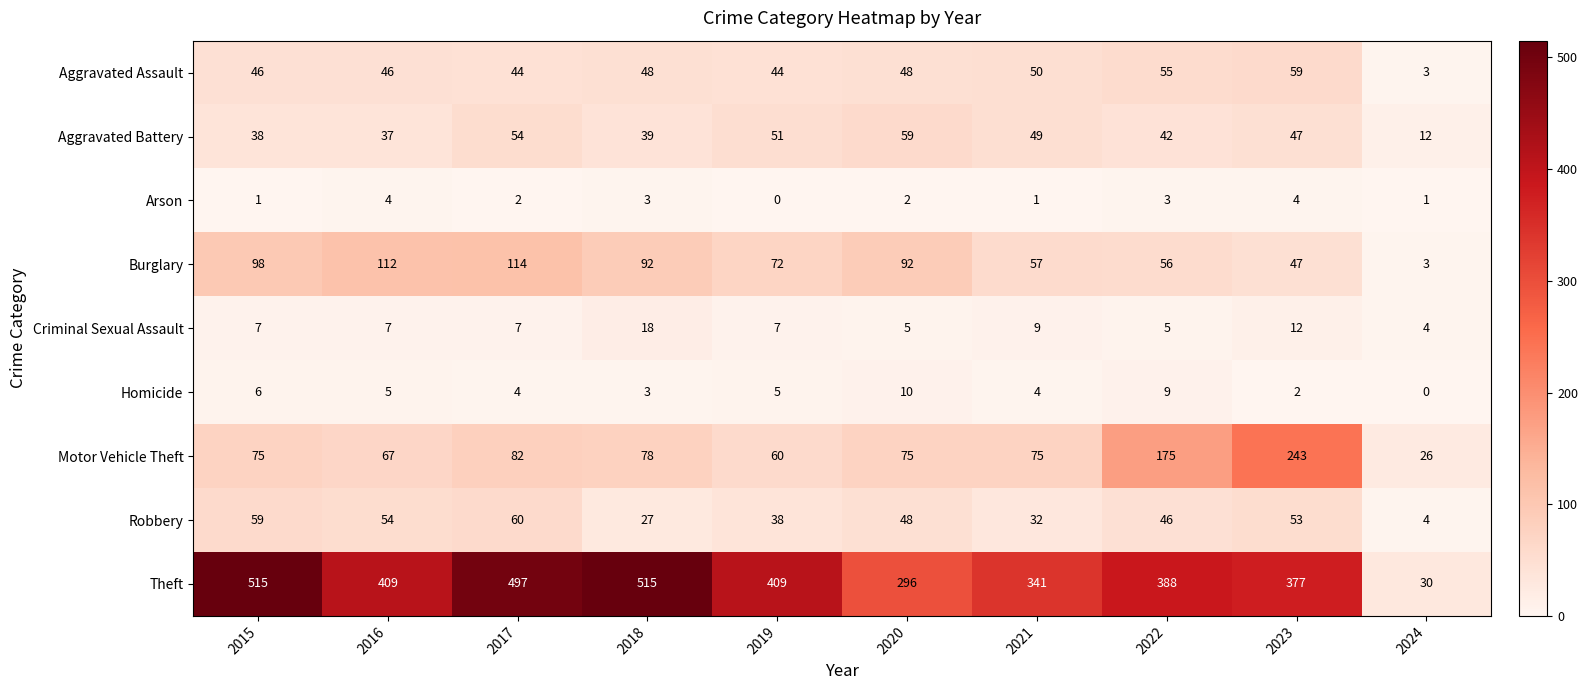

How many positive values does the Arson series have?

9